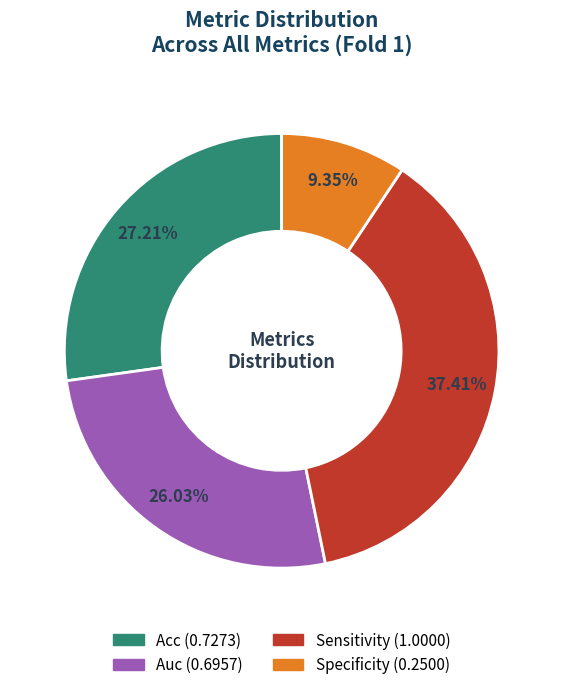

To the nearest percent, what is the difference between the largest and smallest slice percentages?

28%